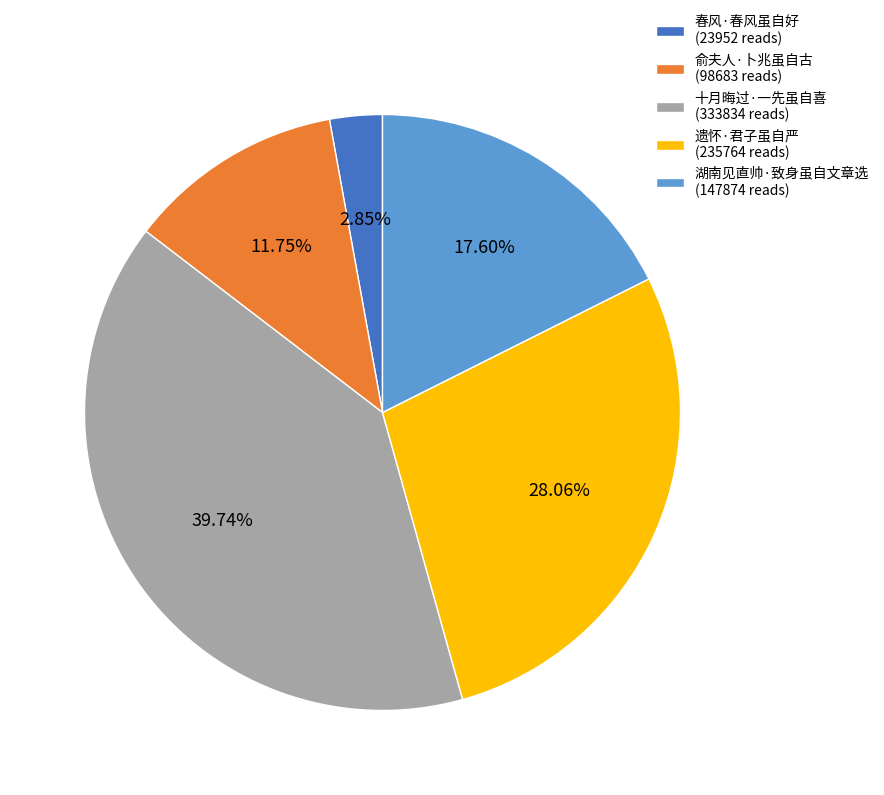

Rank the categories by value from highest to lowest.

十月晦过·一先虽自喜, 遗怀·君子虽自严, 湖南见直帅·致身虽自文章选, 俞夫人·卜兆虽自古, 春风·春风虽自好